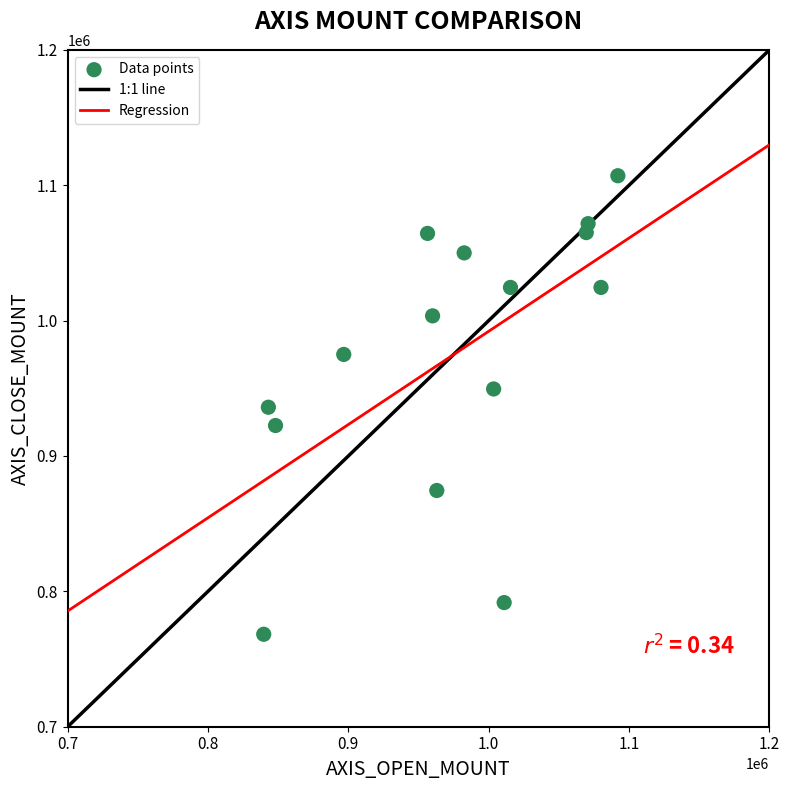

What is the range of Y values (max minus min)?

338700